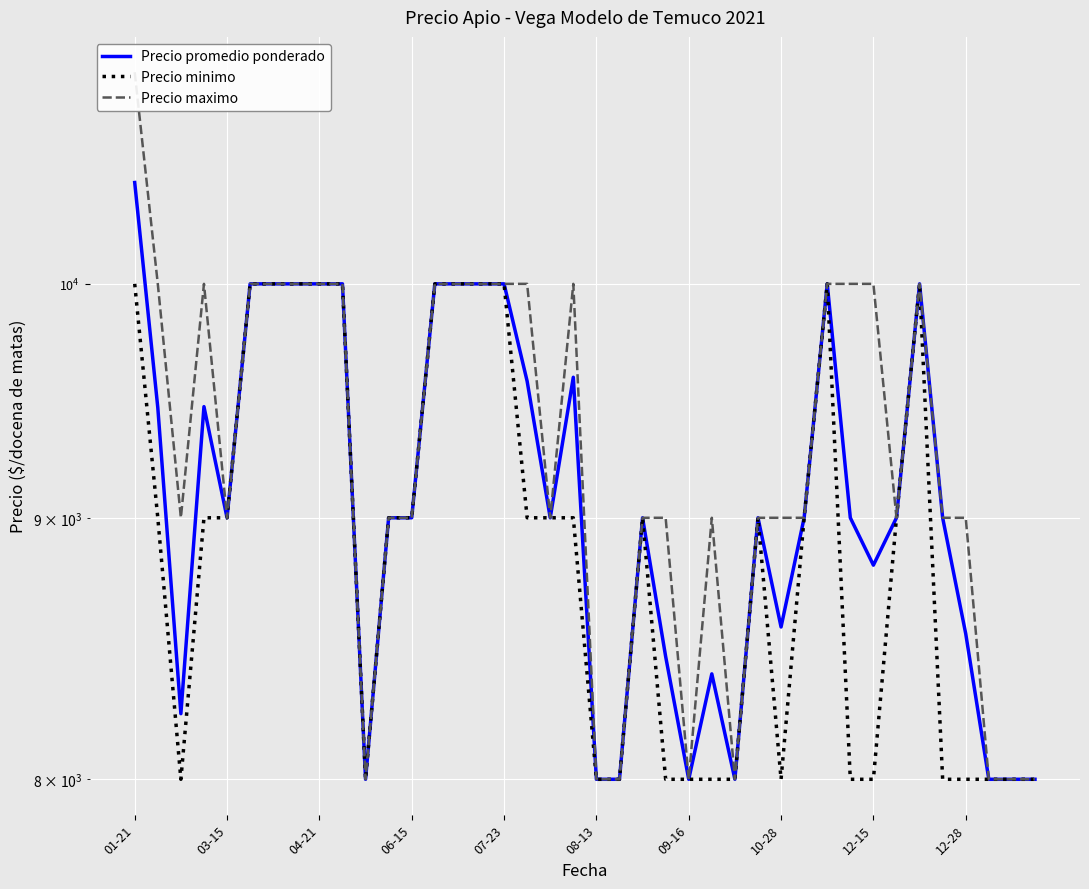

True or false: Precio maximo and Precio minimo intersect in this chart.

False